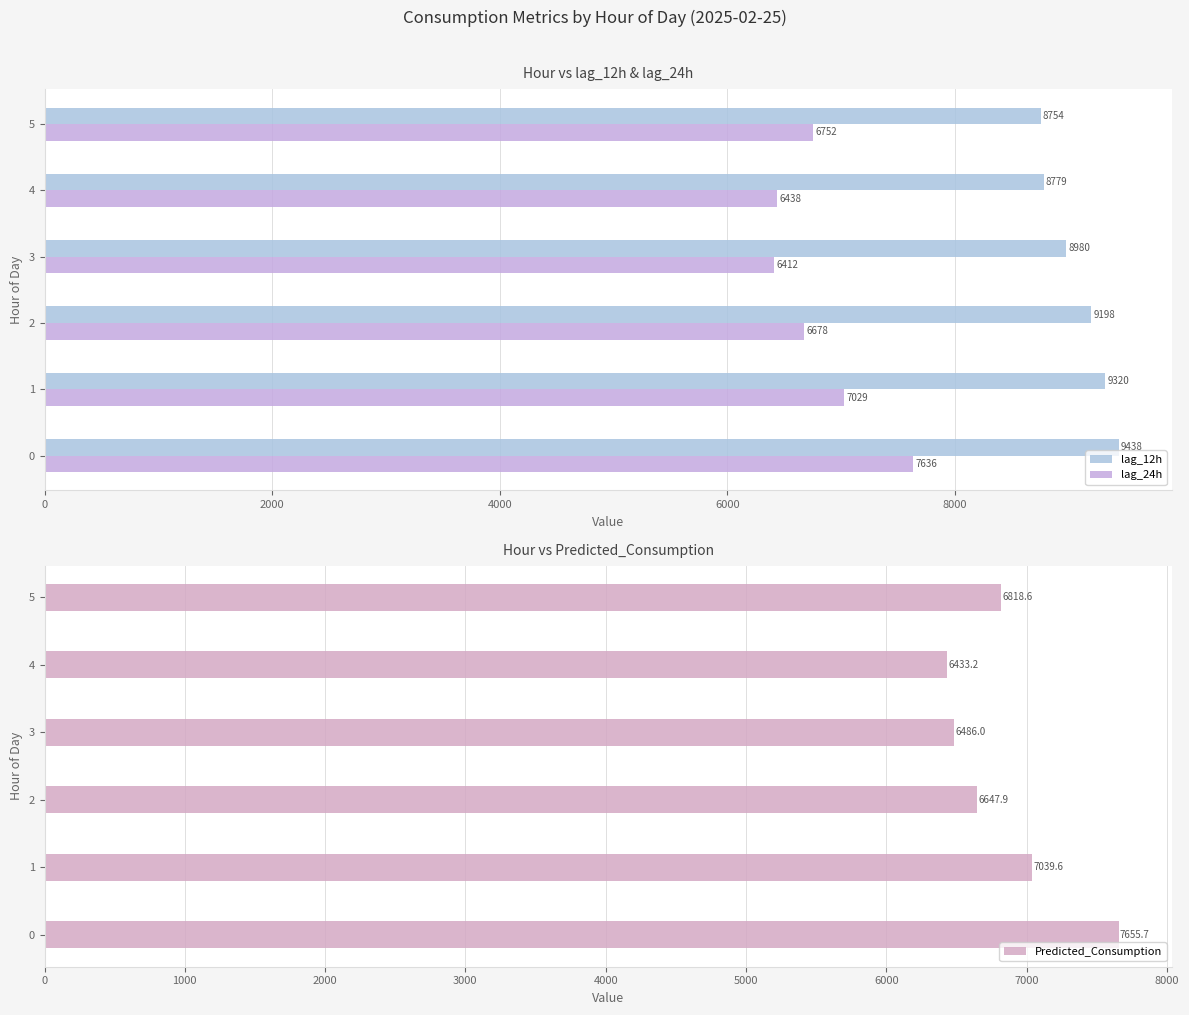

Is it true that Predicted_Consumption equals 7655.7 at 0?

True